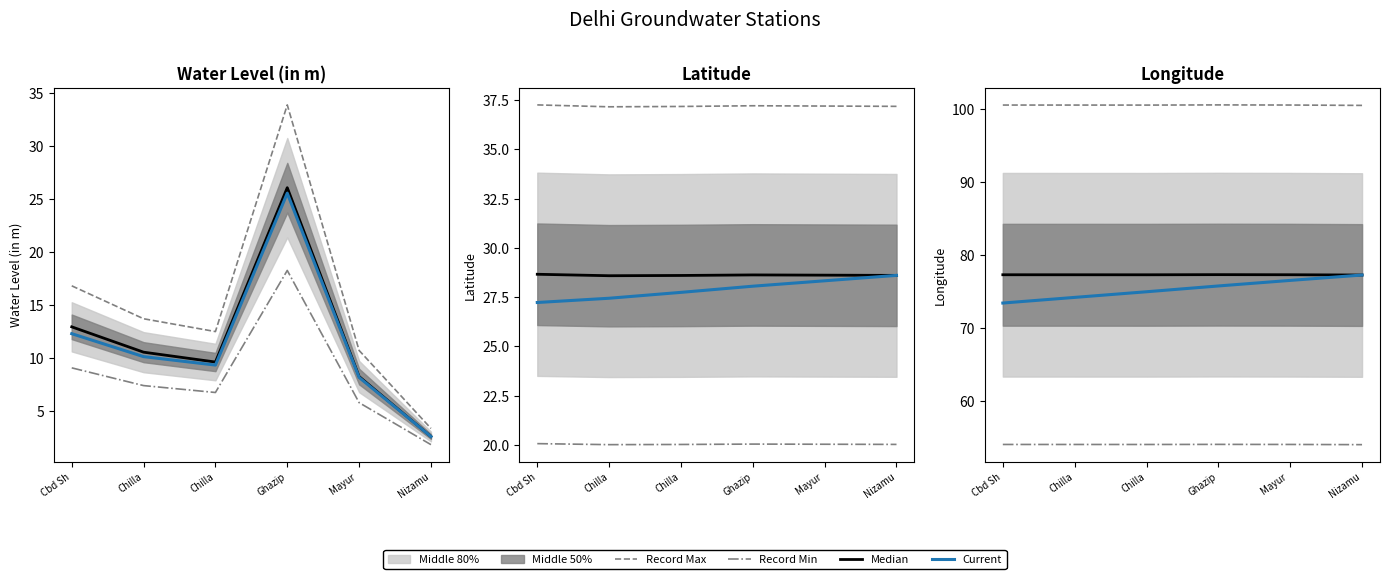

What is the value of the Record Min point at the 6th from the left?

54.1